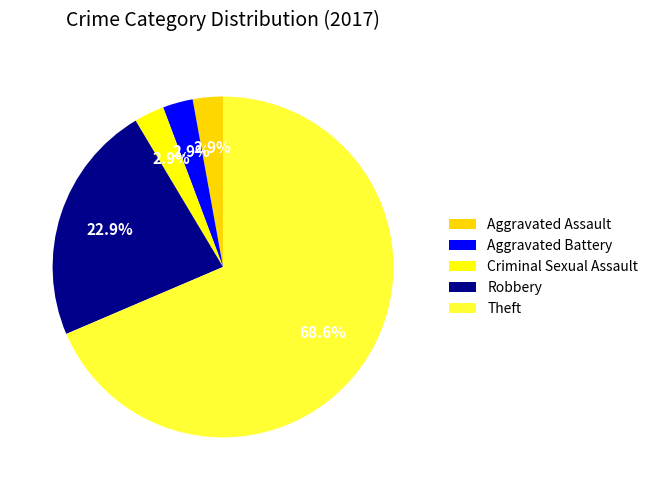

How many slices are in this pie chart?

5